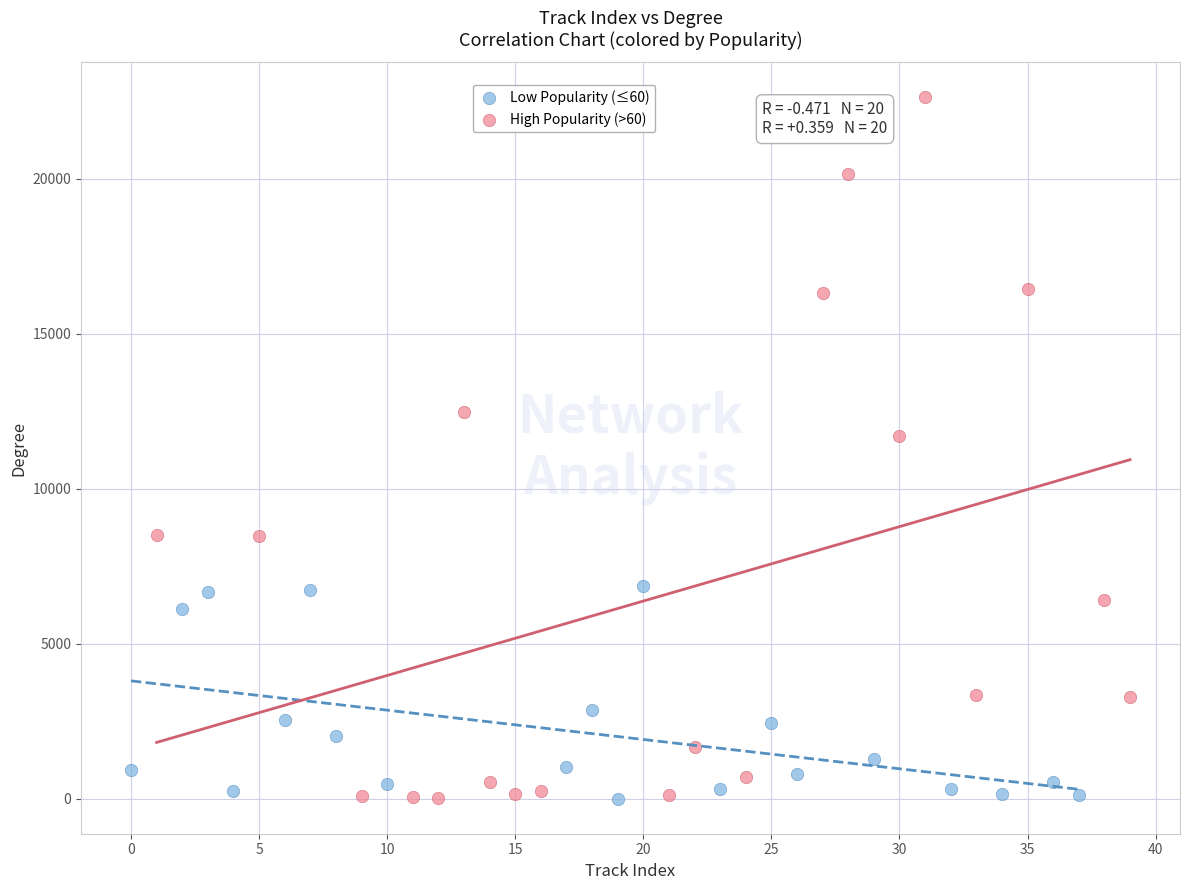

Which series has the widest spread of Y values?

High Popularity (>60)